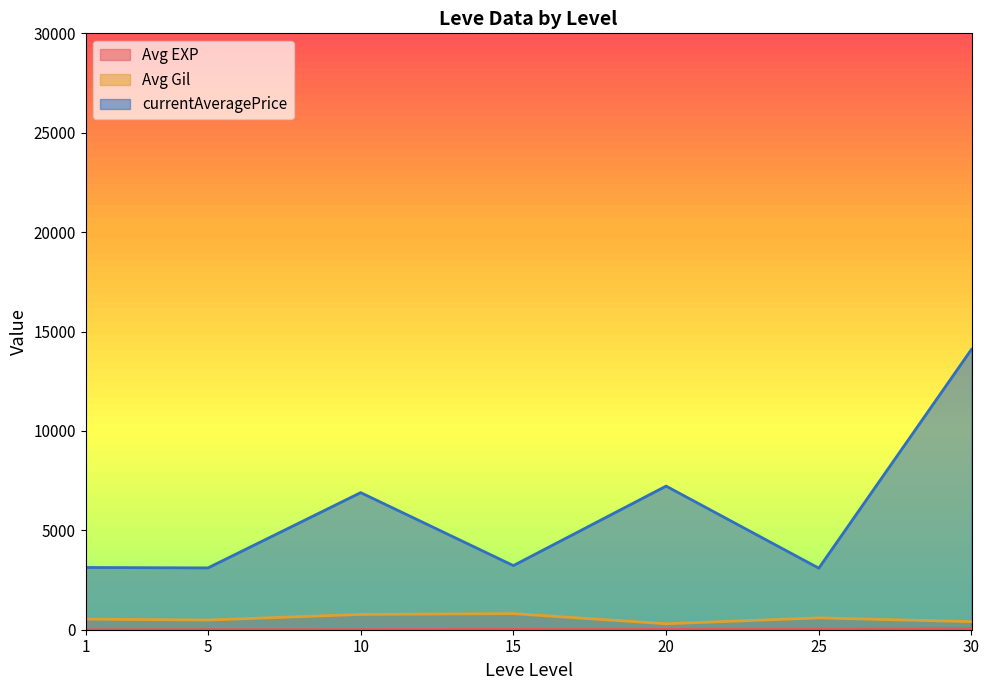

True or false: Avg EXP has a value of 43 at 30.

False